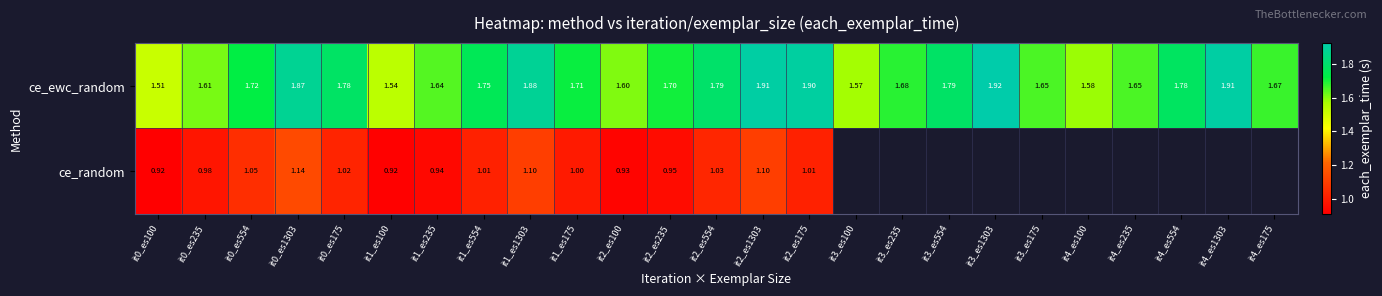

How many data points does each series have?

25